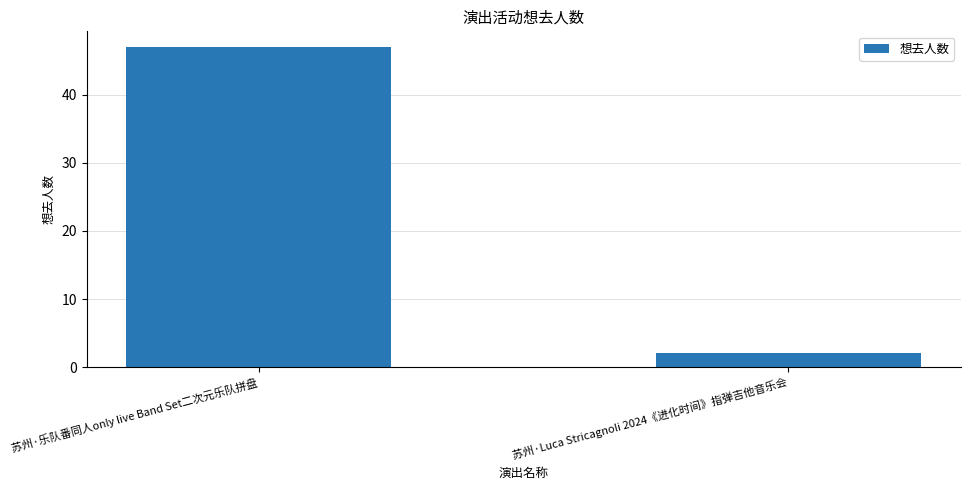

At which label is the value closest to 24?

苏州·Luca Stricagnoli 2024《进化时间》指弹吉他音乐会